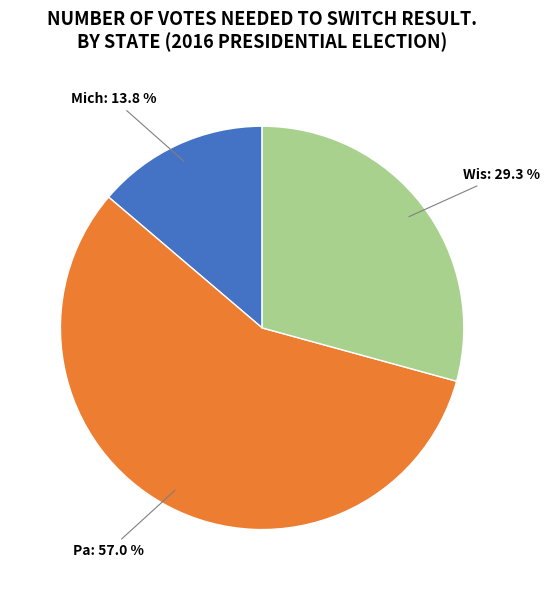

Is there any slice that represents more than half of the pie?

Yes